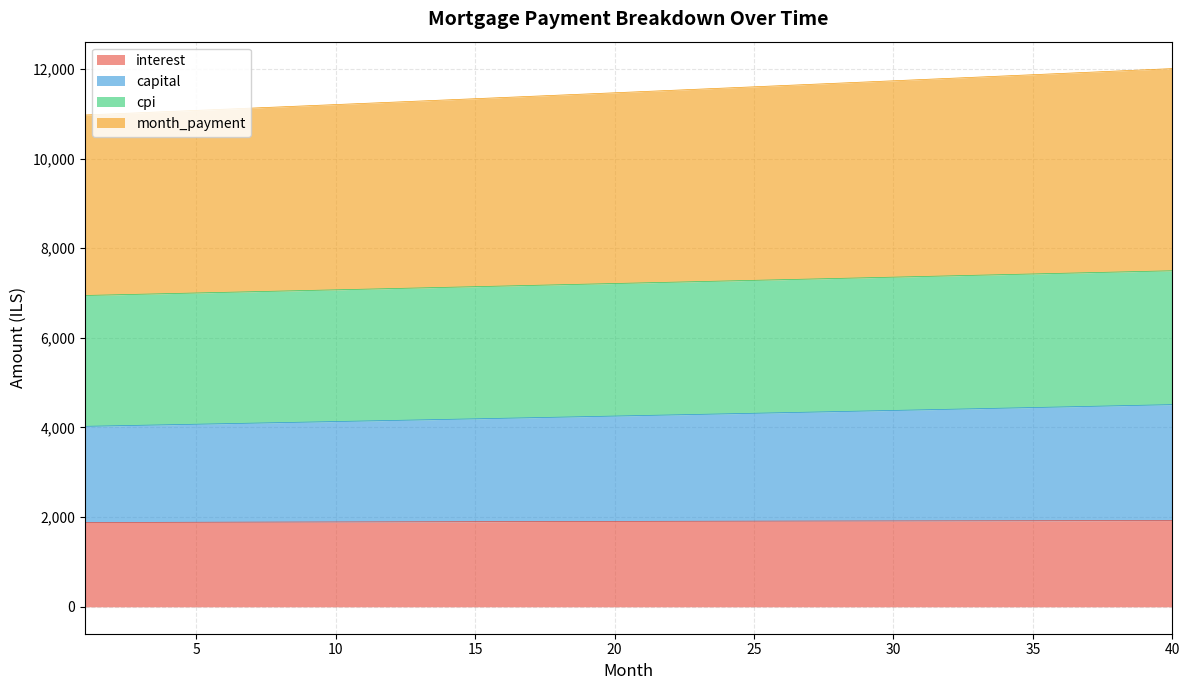

Which series changed the most between 1 and 31?

capital